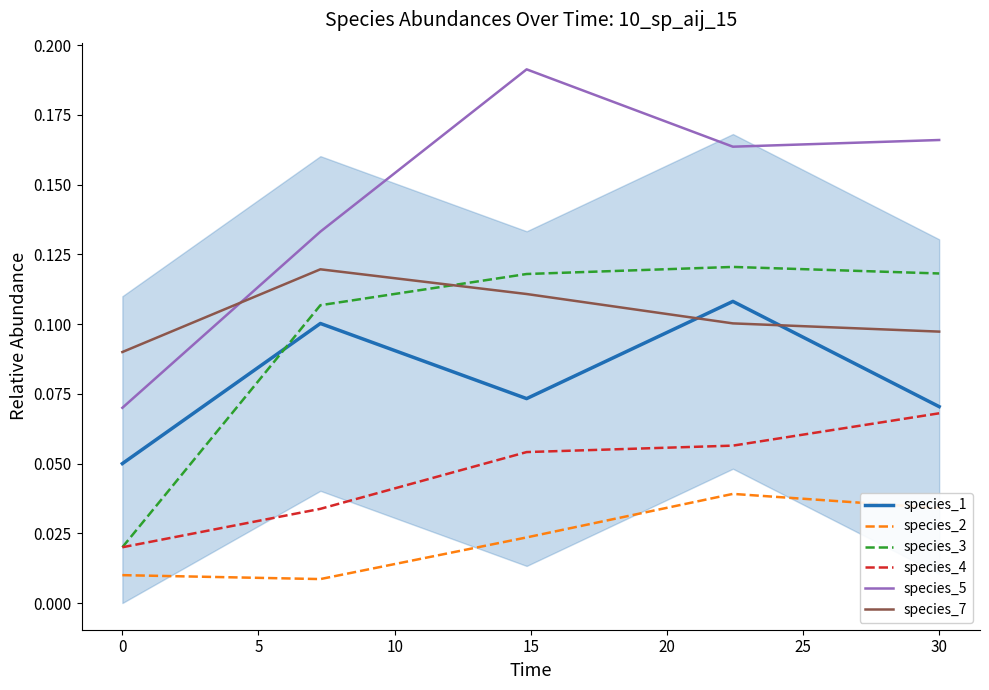

Which series has the largest total across all categories?

species_5